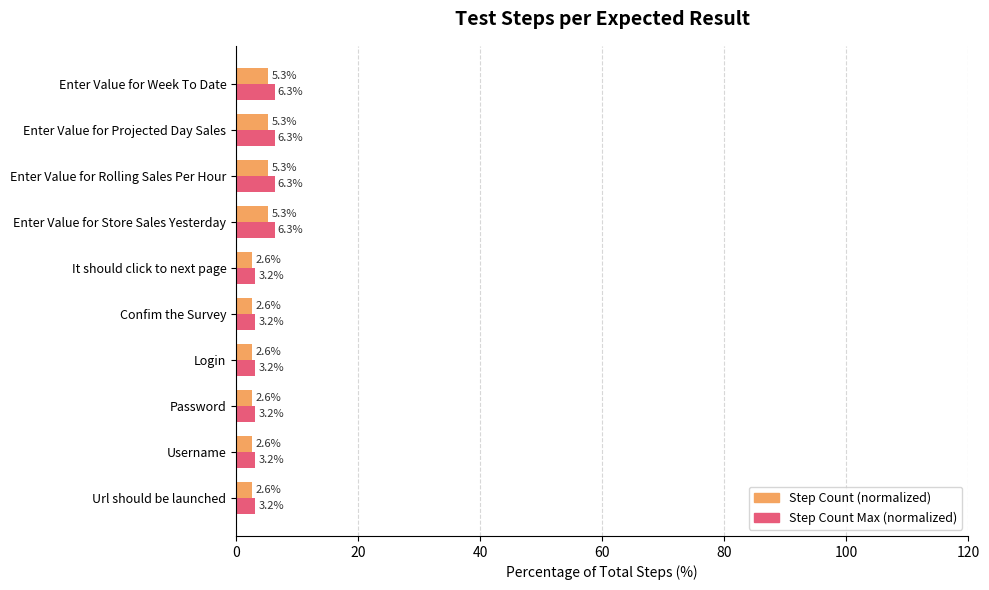

Is the value of Step Count (normalized) at It should click to next page greater than the value of Step Count Max (normalized) at Enter Value for Projected Day Sales?

No